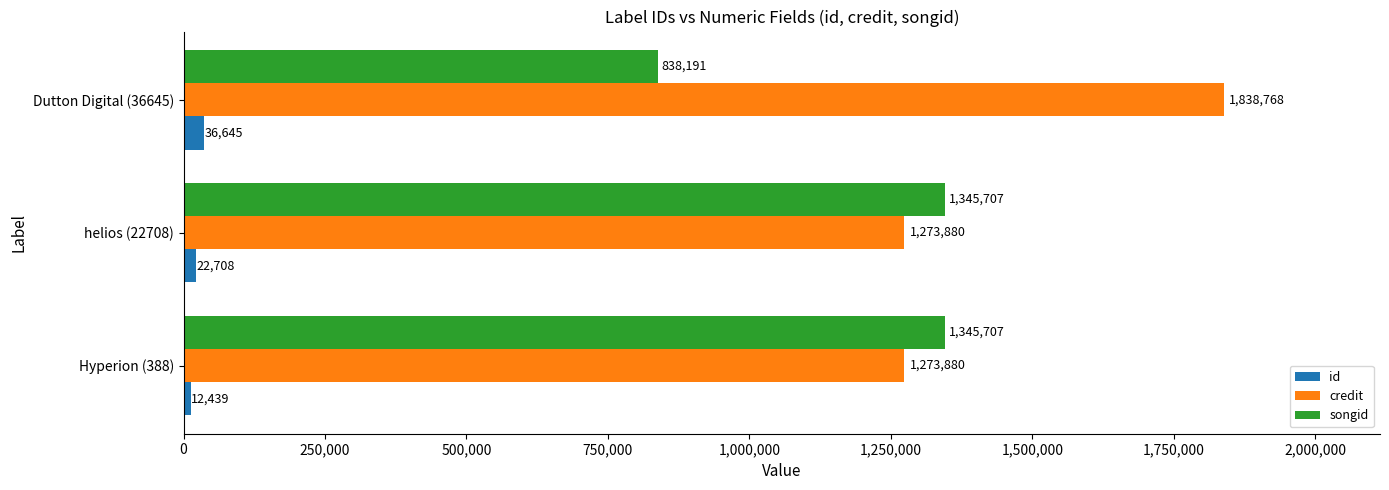

The songid series shows 345689 at Hyperion (388). True or false?

False